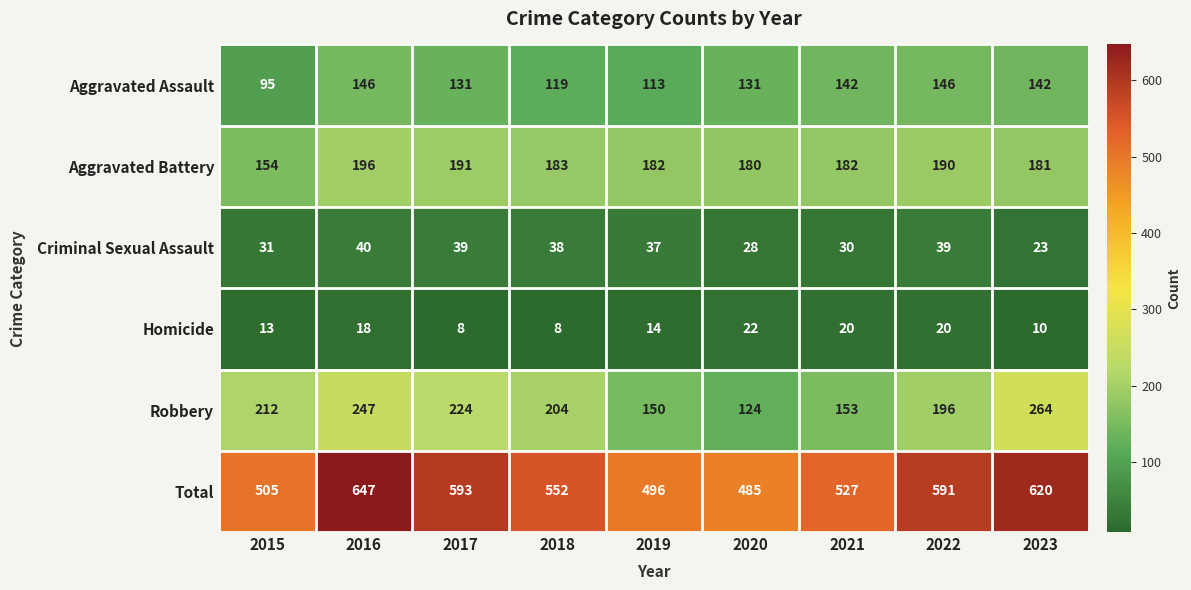

How many distinct data groups are displayed?

6